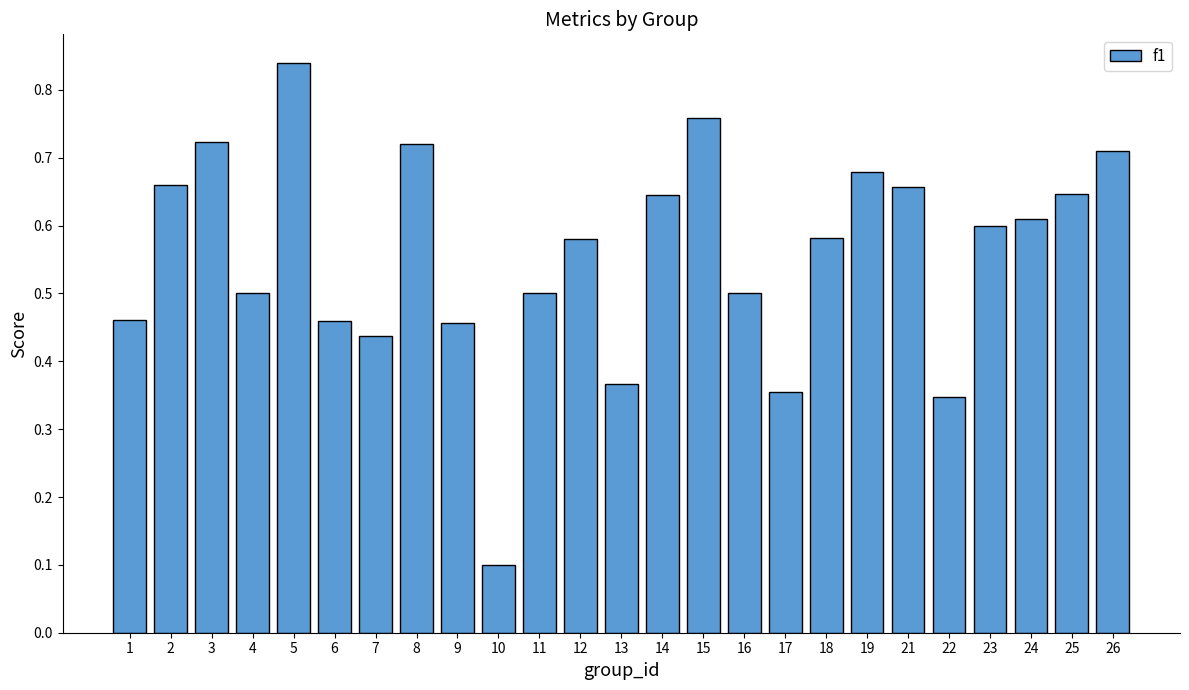

Which has a higher value, 26 or 12?

26